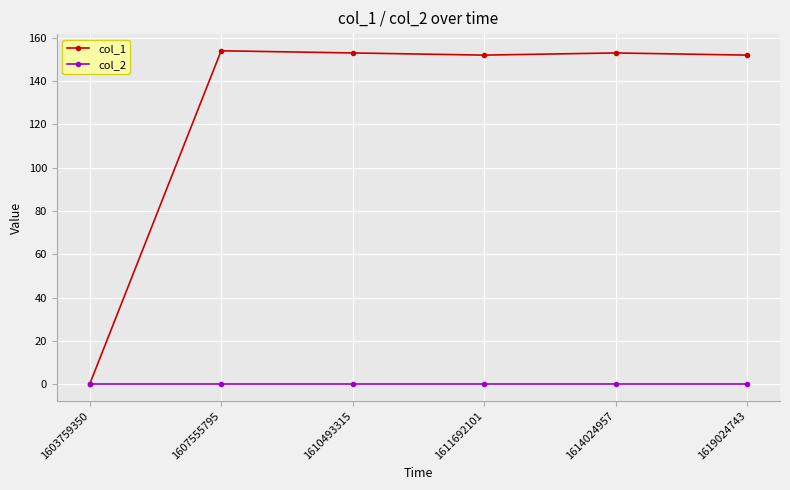

Is the value of col_1 at 1607555795 greater than the value of col_2 at 1610493315?

Yes